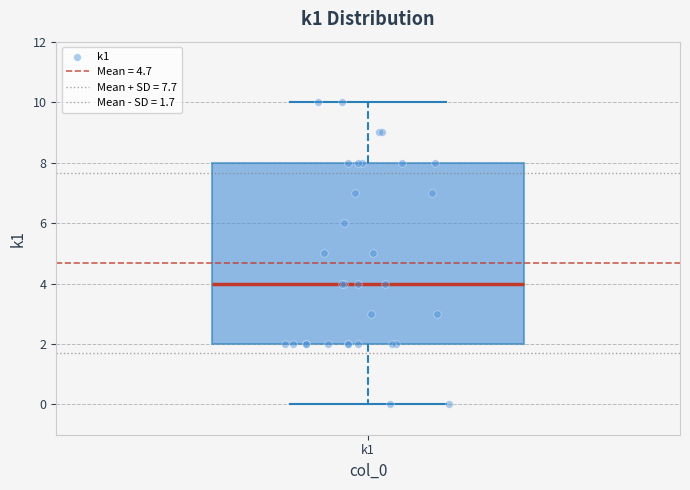

Where does the lower whisker of the box for k1 end on the y-axis? The values are not printed on the chart, so give them approximately, as read against the axis.

0